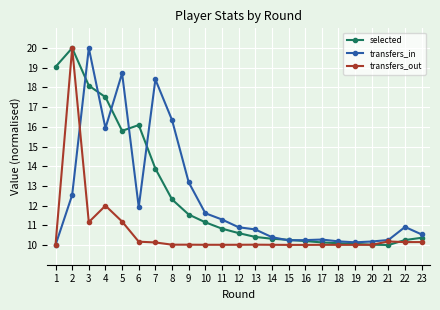

What is the greatest value displayed?

20.0